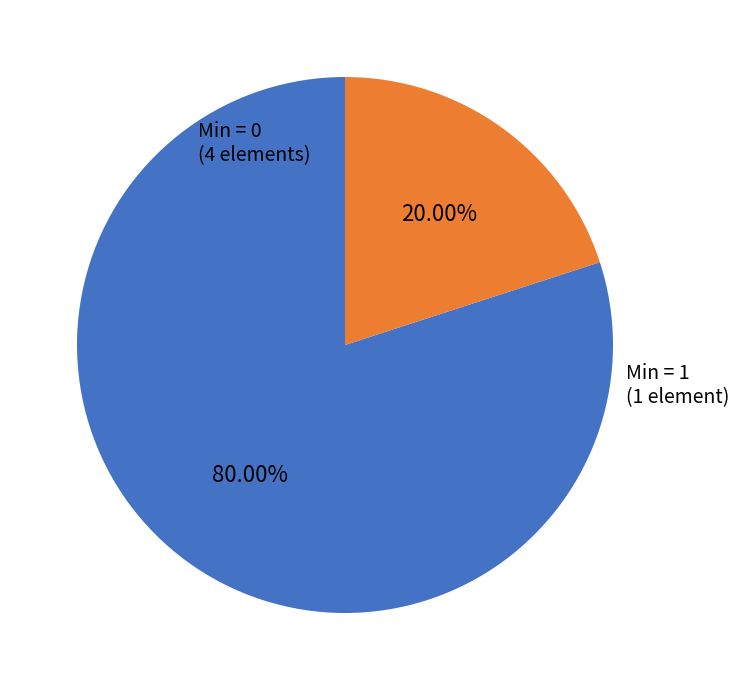

Does any single category account for the majority?

Yes